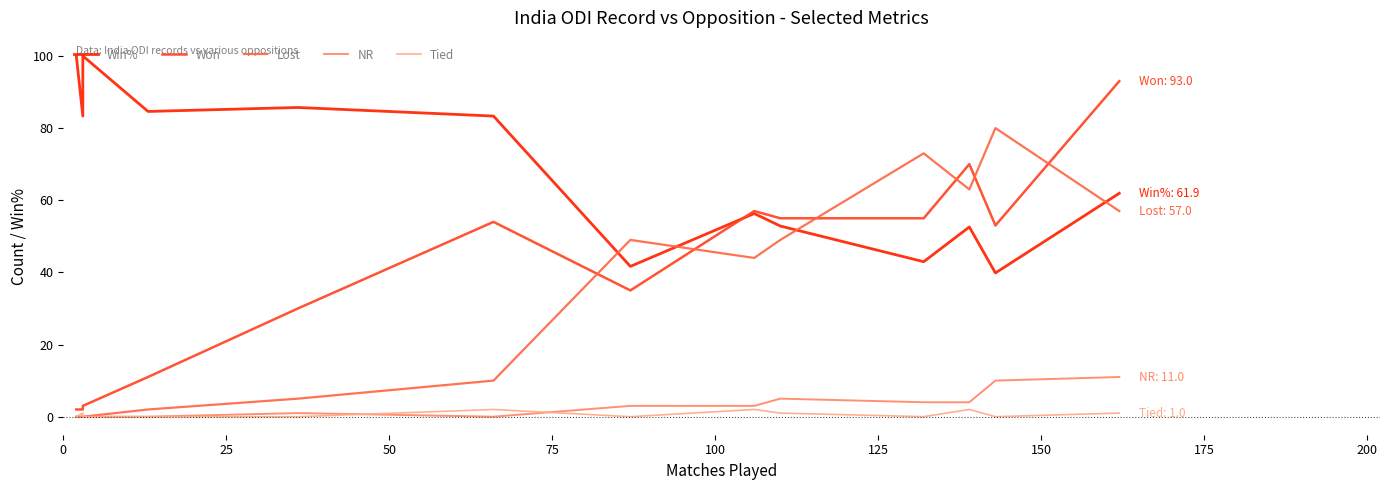

At how many categories does at least one series exceed 72?

10